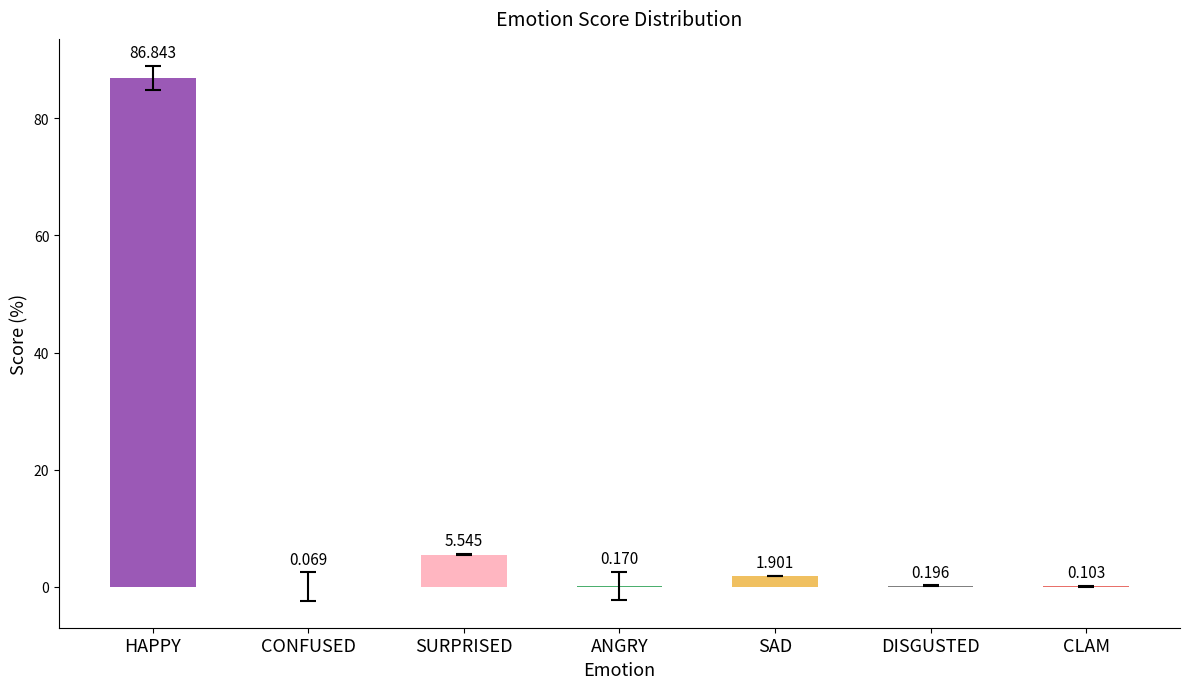

At which category does the chart reach its peak across all series?

HAPPY